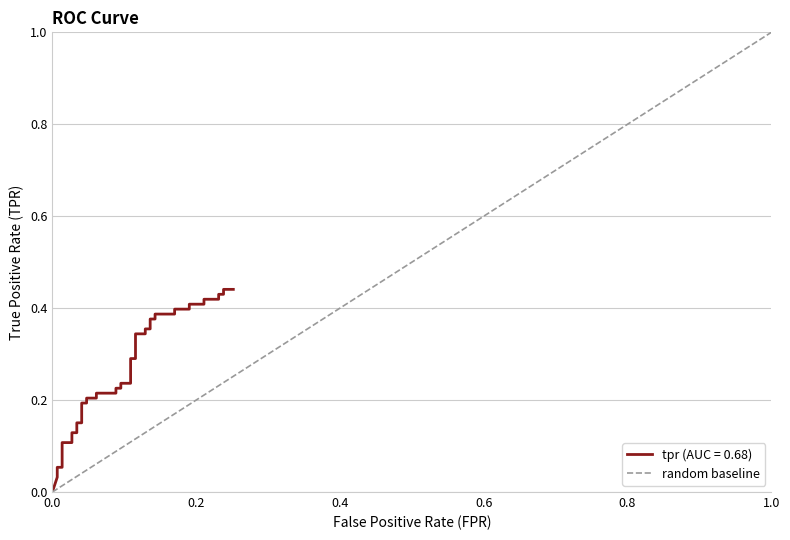

How many values are between 0 and 1?

2